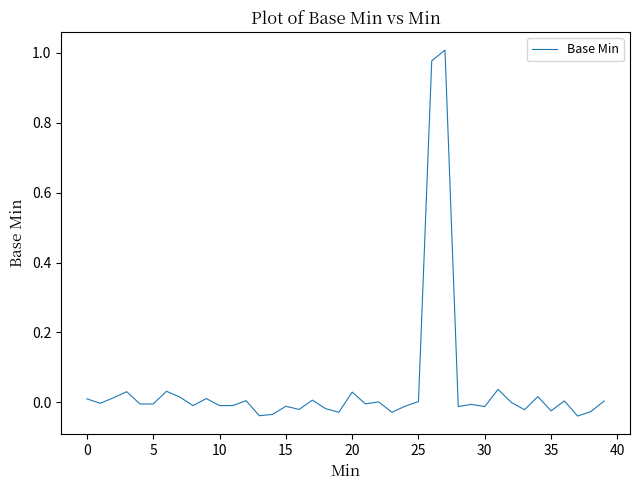

The chart shows a value of -0.0 at 15. True or false?

True